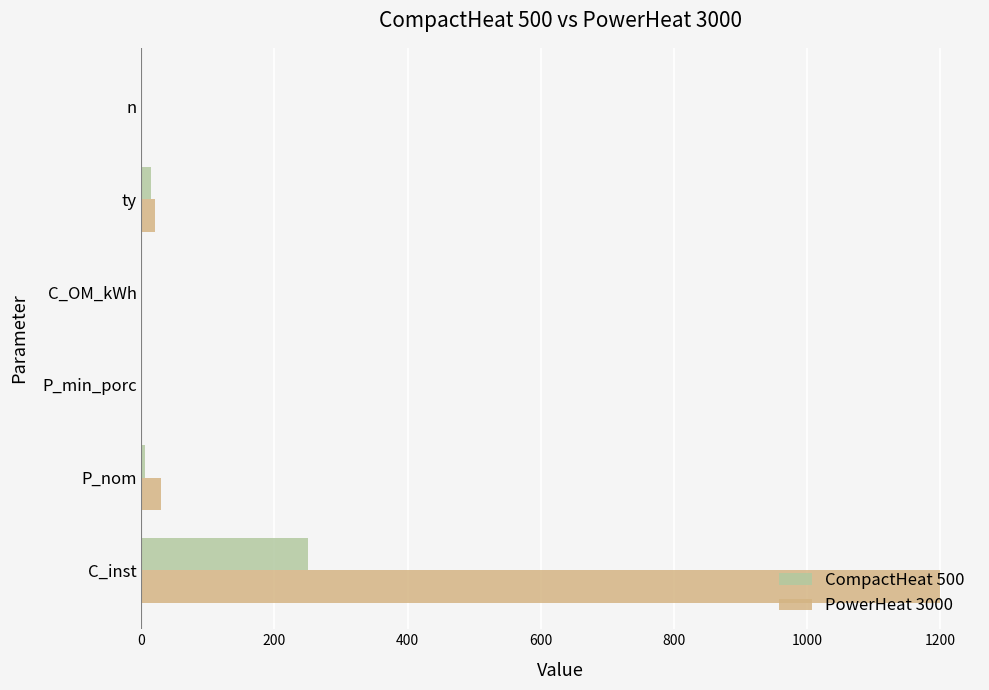

What is the sum of all CompactHeat 500 values?

271.2